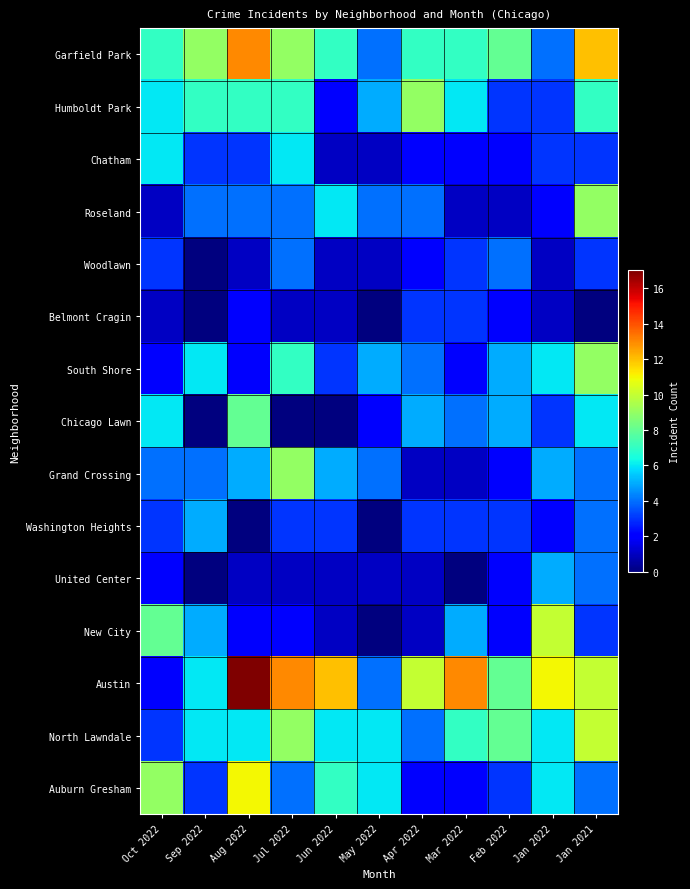

Reading left to right, what are all the values shown in this chart?

Garfield Park: Oct 2022=7	Sep 2022=9	Aug 2022=13	Jul 2022=9	Jun 2022=7	May 2022=4	Apr 2022=7	Mar 2022=7	Feb 2022=8	Jan 2022=4	Jan 2021=12
Humboldt Park: Oct 2022=6	Sep 2022=7	Aug 2022=7	Jul 2022=7	Jun 2022=2	May 2022=5	Apr 2022=9	Mar 2022=6	Feb 2022=3	Jan 2022=3	Jan 2021=7
Chatham: Oct 2022=6	Sep 2022=3	Aug 2022=3	Jul 2022=6	Jun 2022=1	May 2022=1	Apr 2022=2	Mar 2022=2	Feb 2022=2	Jan 2022=3	Jan 2021=3
Roseland: Oct 2022=1	Sep 2022=4	Aug 2022=4	Jul 2022=4	Jun 2022=6	May 2022=4	Apr 2022=4	Mar 2022=1	Feb 2022=1	Jan 2022=2	Jan 2021=9
Woodlawn: Oct 2022=3	Sep 2022=0	Aug 2022=1	Jul 2022=4	Jun 2022=1	May 2022=1	Apr 2022=2	Mar 2022=3	Feb 2022=4	Jan 2022=1	Jan 2021=3
Belmont Cragin: Oct 2022=1	Sep 2022=0	Aug 2022=2	Jul 2022=1	Jun 2022=1	May 2022=0	Apr 2022=3	Mar 2022=3	Feb 2022=2	Jan 2022=1	Jan 2021=0
South Shore: Oct 2022=2	Sep 2022=6	Aug 2022=2	Jul 2022=7	Jun 2022=3	May 2022=5	Apr 2022=4	Mar 2022=2	Feb 2022=5	Jan 2022=6	Jan 2021=9
Chicago Lawn: Oct 2022=6	Sep 2022=0	Aug 2022=8	Jul 2022=0	Jun 2022=0	May 2022=2	Apr 2022=5	Mar 2022=4	Feb 2022=5	Jan 2022=3	Jan 2021=6
Grand Crossing: Oct 2022=4	Sep 2022=4	Aug 2022=5	Jul 2022=9	Jun 2022=5	May 2022=4	Apr 2022=1	Mar 2022=1	Feb 2022=2	Jan 2022=5	Jan 2021=4
Washington Heights: Oct 2022=3	Sep 2022=5	Aug 2022=0	Jul 2022=3	Jun 2022=3	May 2022=0	Apr 2022=3	Mar 2022=3	Feb 2022=3	Jan 2022=2	Jan 2021=4
United Center: Oct 2022=2	Sep 2022=0	Aug 2022=1	Jul 2022=1	Jun 2022=1	May 2022=1	Apr 2022=1	Mar 2022=0	Feb 2022=2	Jan 2022=5	Jan 2021=4
New City: Oct 2022=8	Sep 2022=5	Aug 2022=2	Jul 2022=2	Jun 2022=1	May 2022=0	Apr 2022=1	Mar 2022=5	Feb 2022=2	Jan 2022=10	Jan 2021=3
Austin: Oct 2022=2	Sep 2022=6	Aug 2022=17	Jul 2022=13	Jun 2022=12	May 2022=4	Apr 2022=10	Mar 2022=13	Feb 2022=8	Jan 2022=11	Jan 2021=10
North Lawndale: Oct 2022=3	Sep 2022=6	Aug 2022=6	Jul 2022=9	Jun 2022=6	May 2022=6	Apr 2022=4	Mar 2022=7	Feb 2022=8	Jan 2022=6	Jan 2021=10
Auburn Gresham: Oct 2022=9	Sep 2022=3	Aug 2022=11	Jul 2022=4	Jun 2022=7	May 2022=6	Apr 2022=2	Mar 2022=2	Feb 2022=3	Jan 2022=6	Jan 2021=4